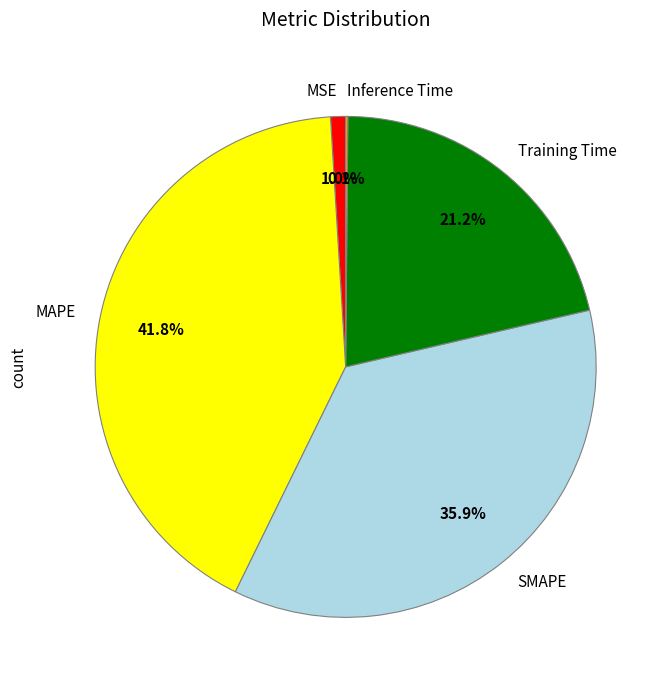

What percentage is NOT represented by MAPE?

58.2%